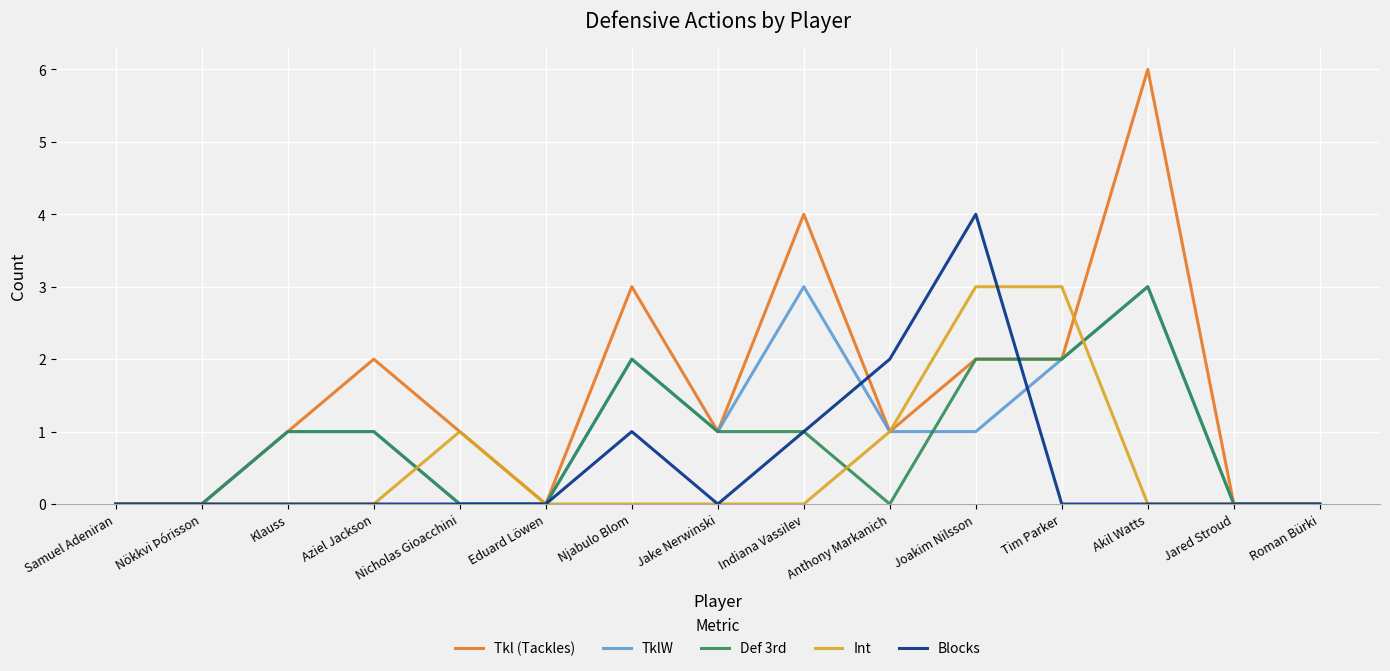

Where is Tkl (Tackles) nearest to the value 3?

Njabulo Blom